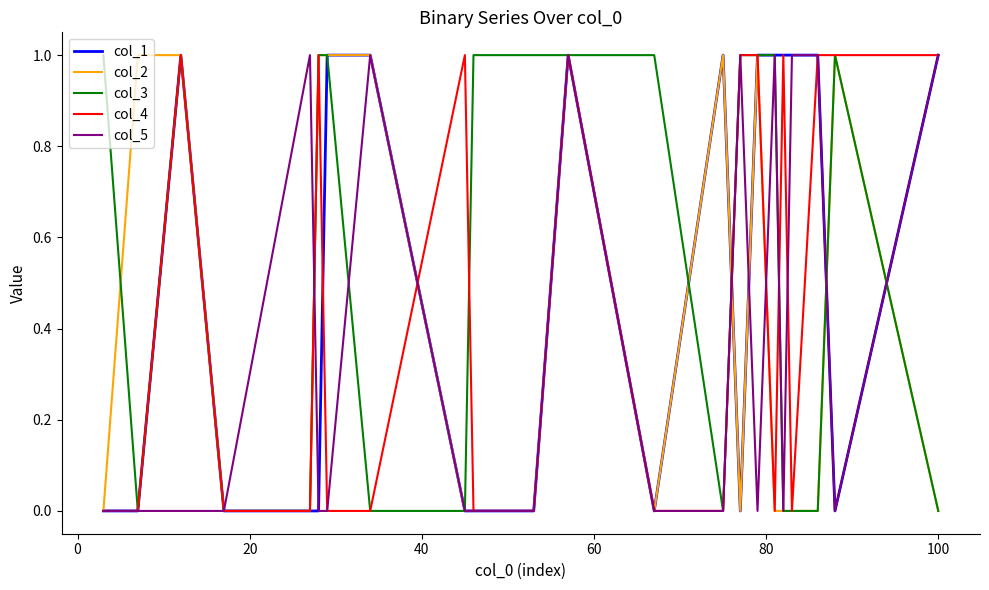

List the series in order of their overall mean, highest first.

col_3, col_1, col_4, col_2, col_5